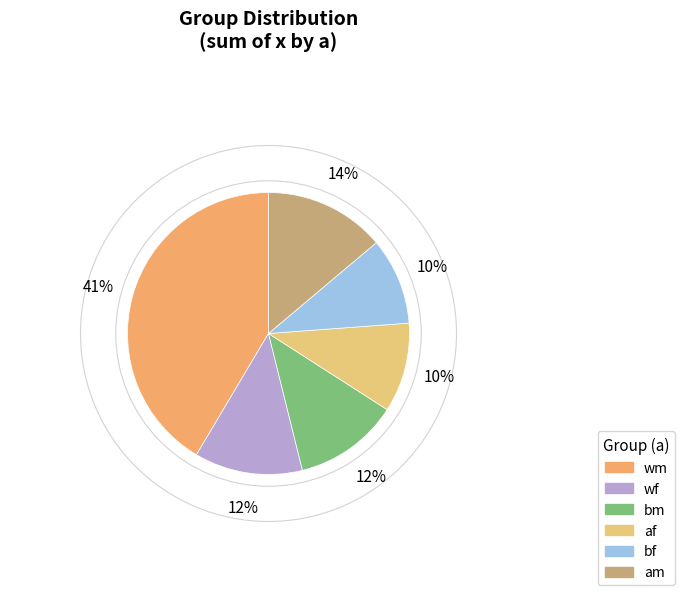

Is af the majority of the pie?

No